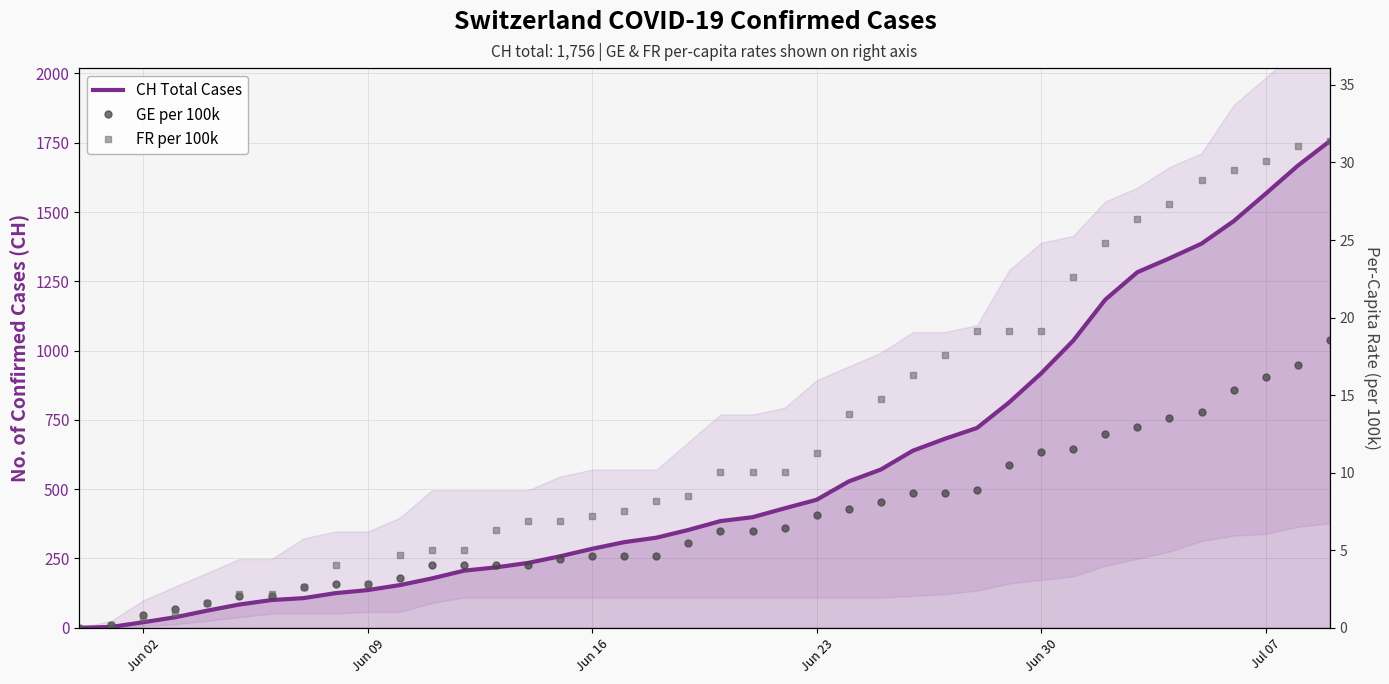

Does the chart have visible grid lines?

Yes